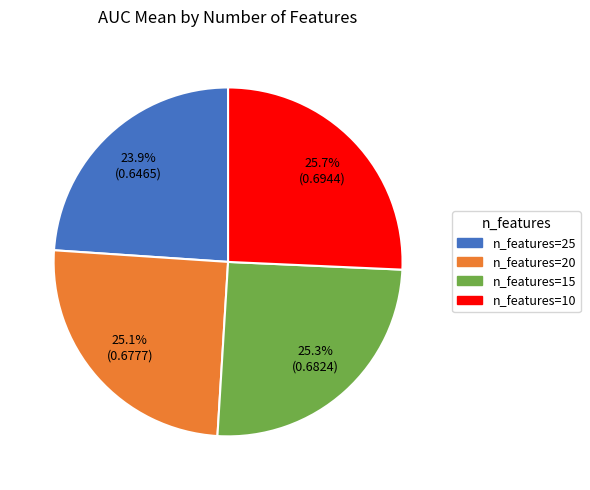

Does any single category account for the majority?

No